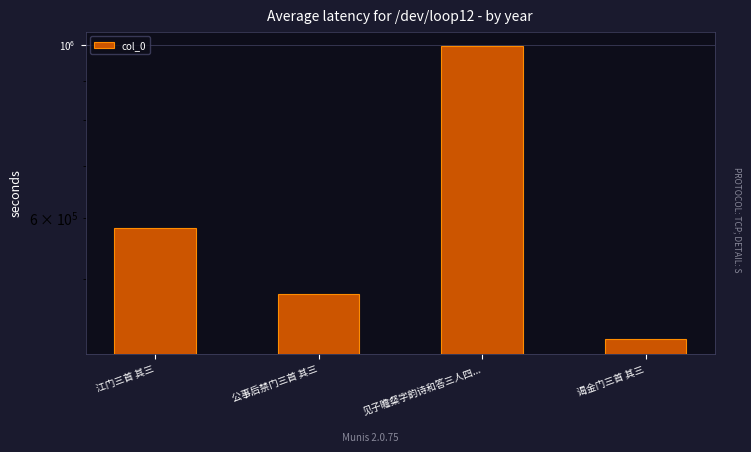

Approximately how many times larger is the value at 谒金门三首 其三 compared to 公事后禁门三首 其三?

0.9